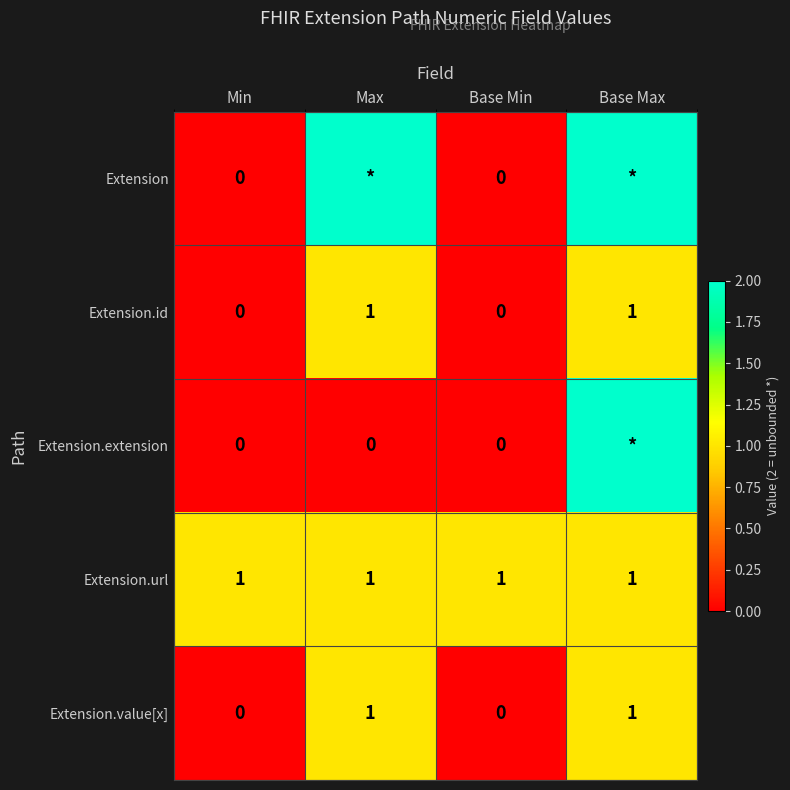

What is the greatest value displayed?

2